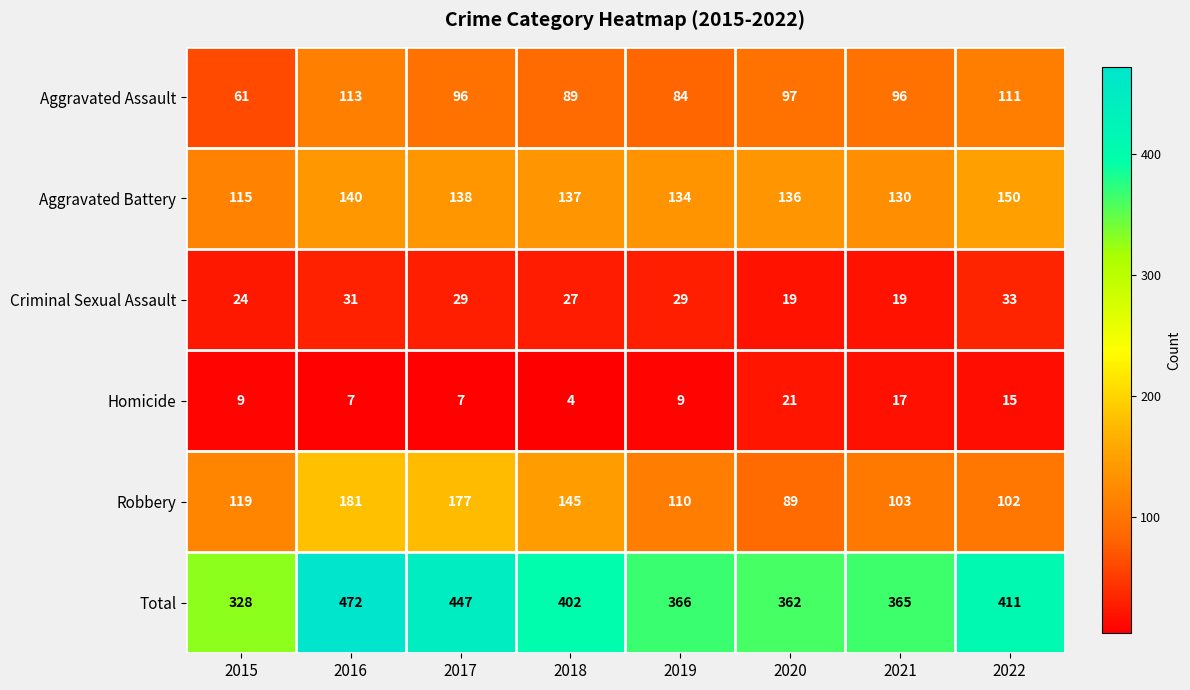

How many data points in Homicide are less than 9?

3